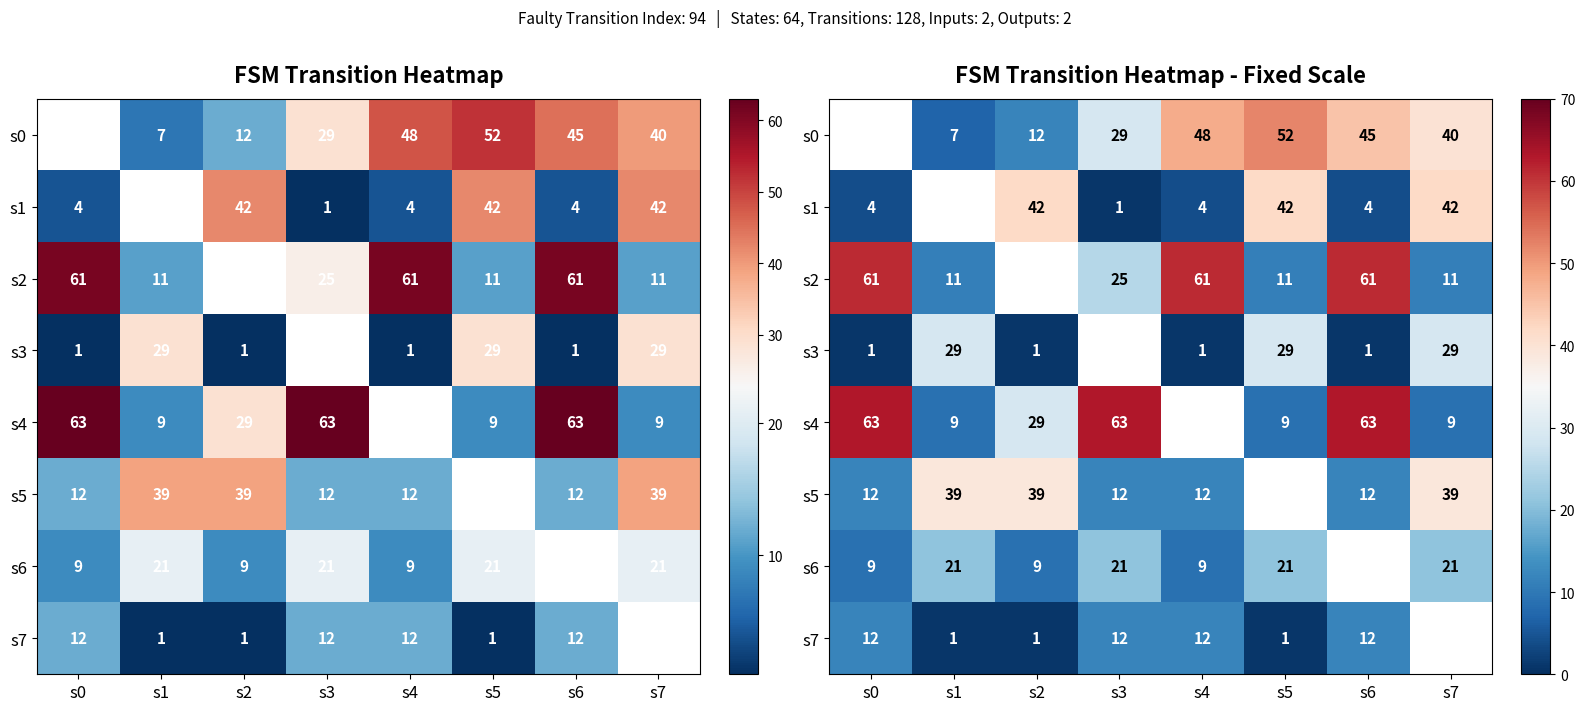

What is the difference between the s6 values at s2 and s7?

12.0